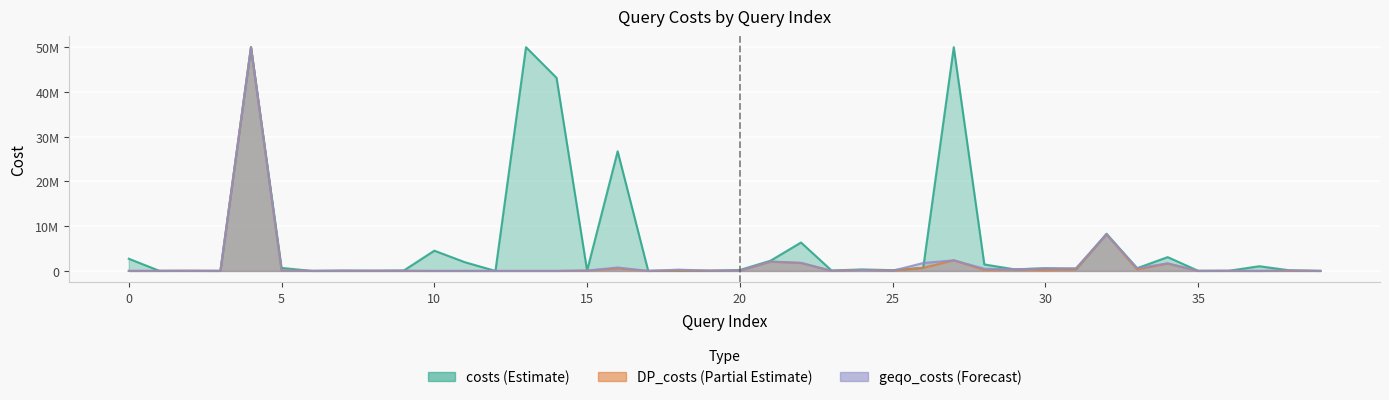

True or false: DP_costs and costs intersect in this chart.

False